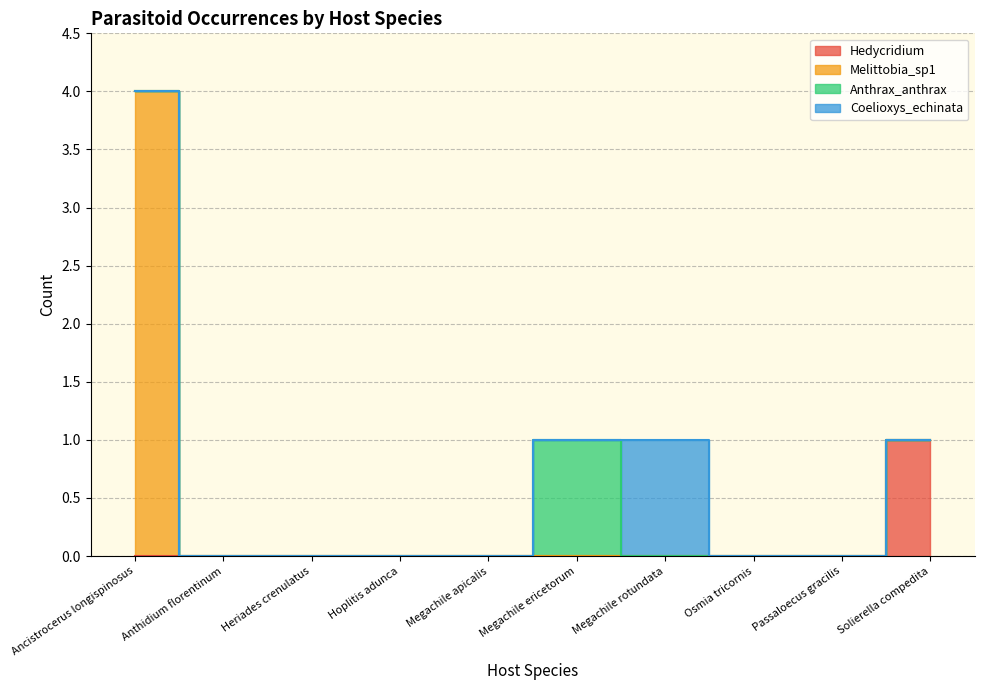

Read the Hedycridium value at Solierella compedita.

1